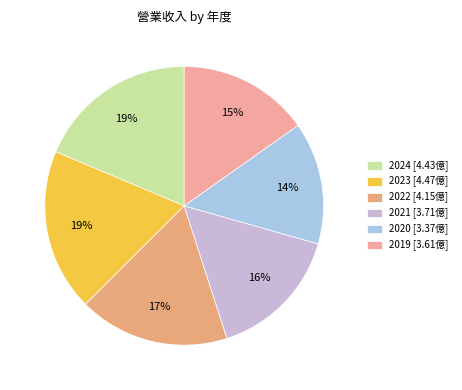

Rank the categories by value from highest to lowest.

2023, 2024, 2022, 2021, 2019, 2020